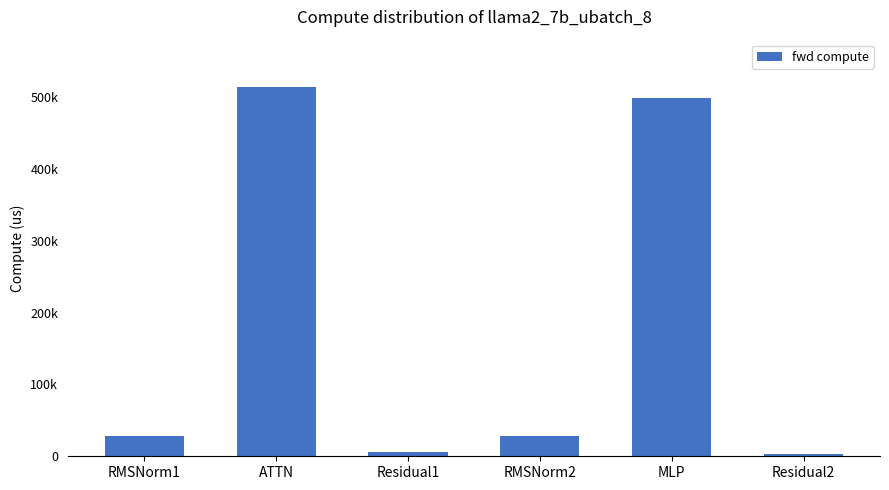

Approximately how many times larger is the value at RMSNorm2 compared to Residual1?

4.9